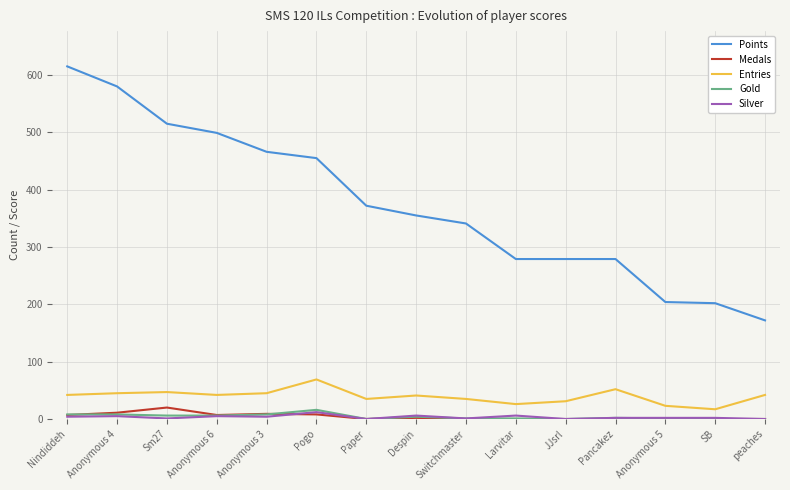

True or false: Gold has a value of 8 at Anonymous 3.

True